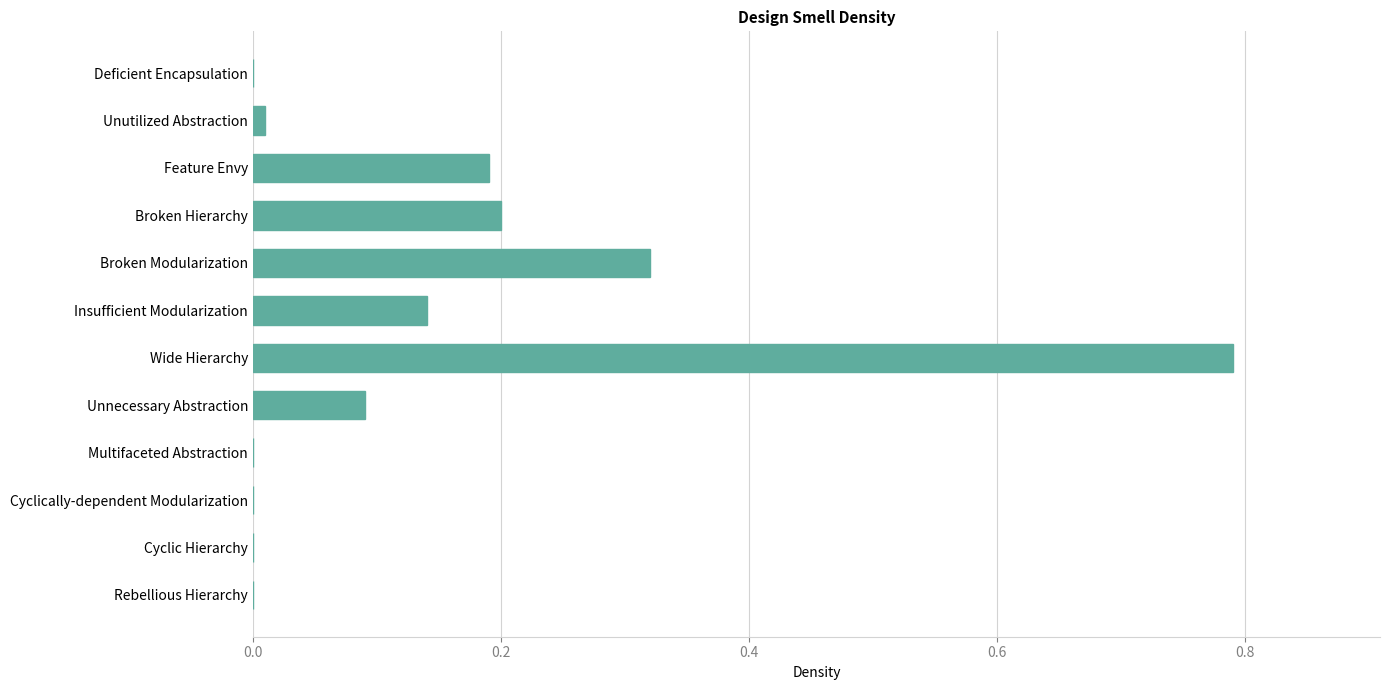

The chart shows a value of 0.1 at Feature Envy. True or false?

False